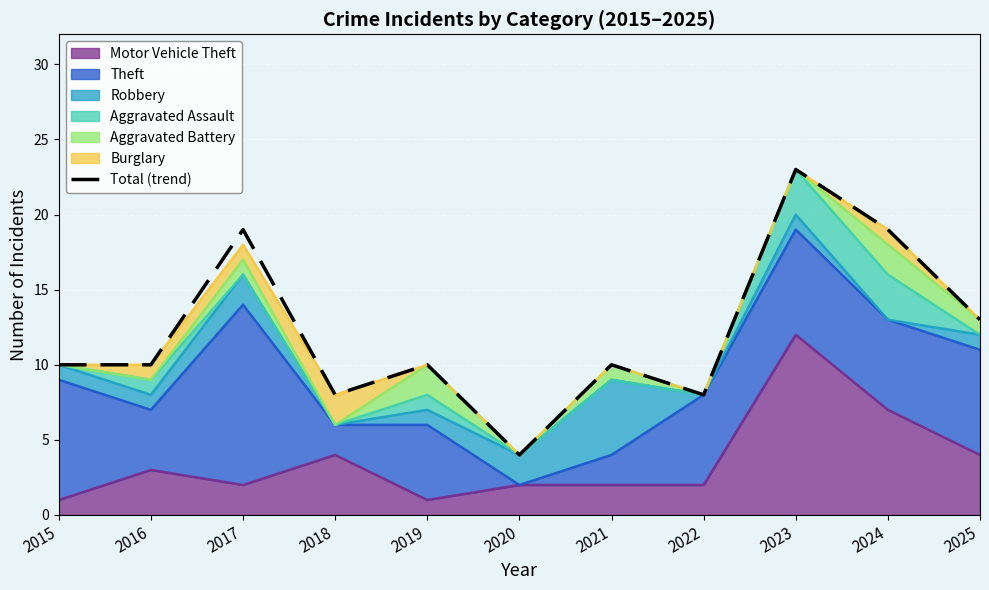

What is the maximum value shown in the chart?

23